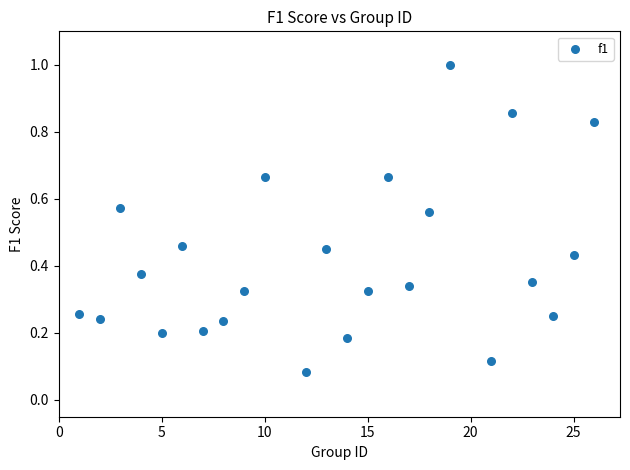

What is the range of X values (max minus min)?

25.0